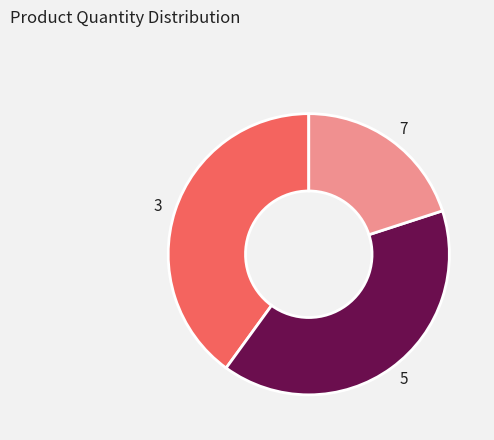

Combined, do 3 and 7 account for over 50%?

Yes